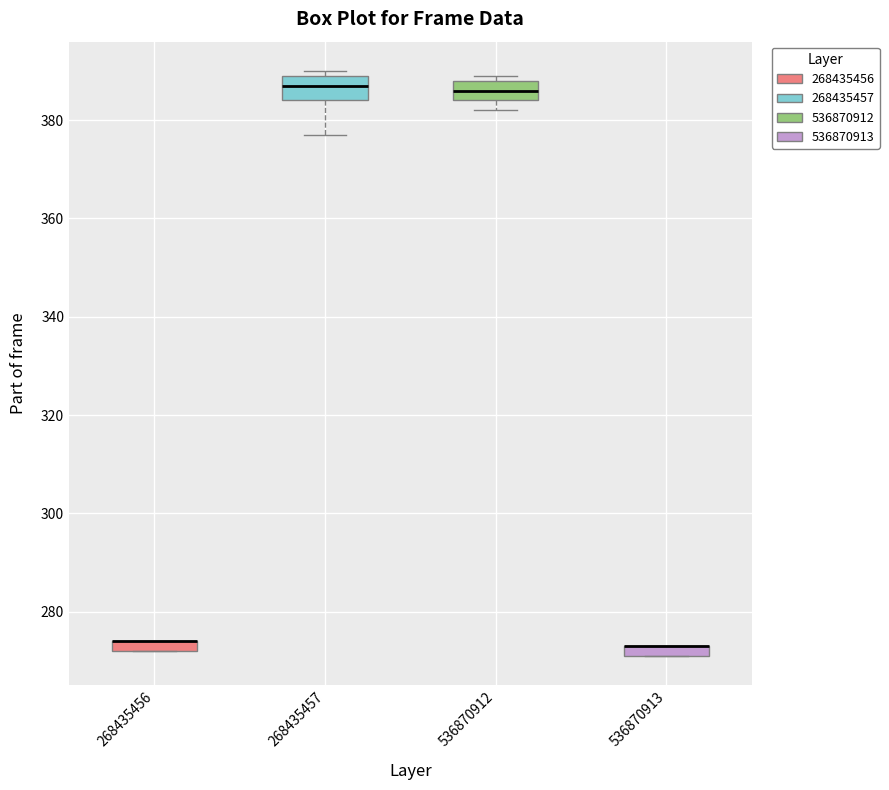

Where is the upper edge of the box at x = 268435457 on the y-axis? The values are not printed on the chart, so give them approximately, as read against the axis.

390